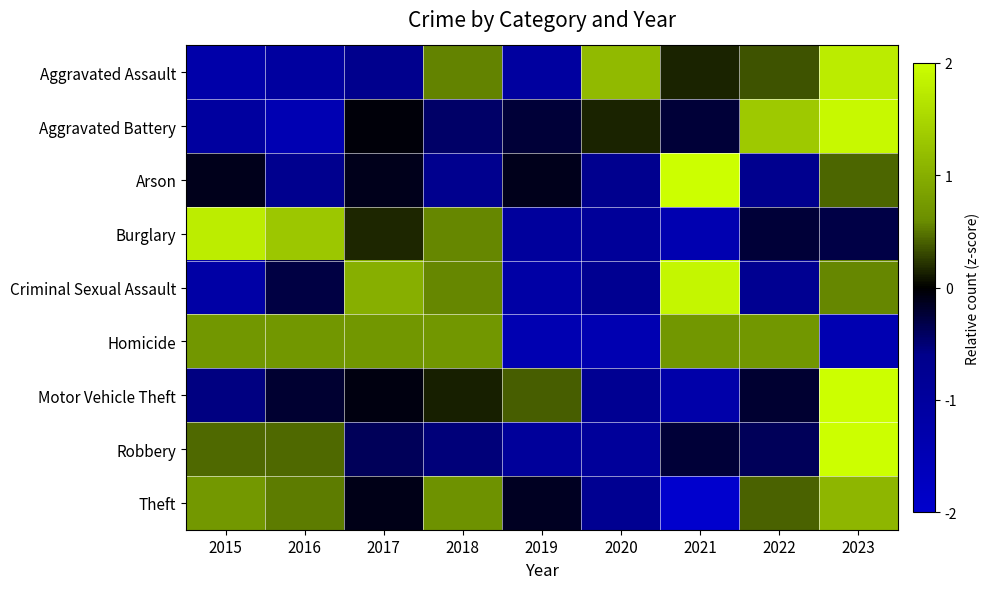

What is the total value across all series at 2017?

0.5